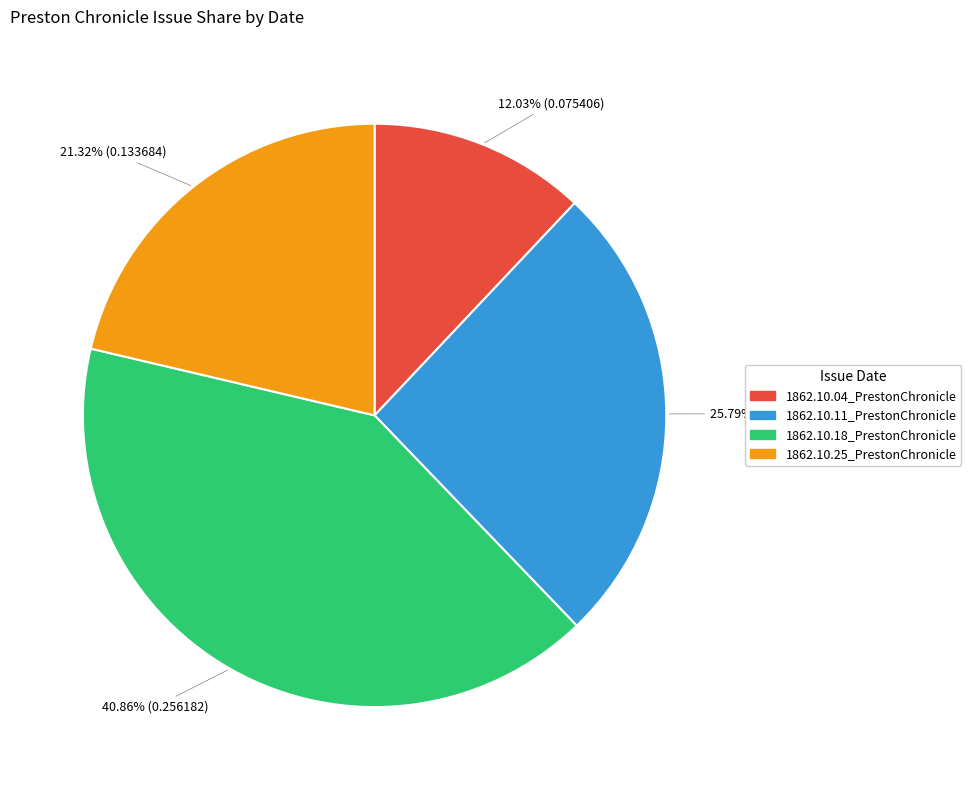

Rank the categories by value from lowest to highest.

1862.10.04_PrestonChronicle, 1862.10.25_PrestonChronicle, 1862.10.11_PrestonChronicle, 1862.10.18_PrestonChronicle